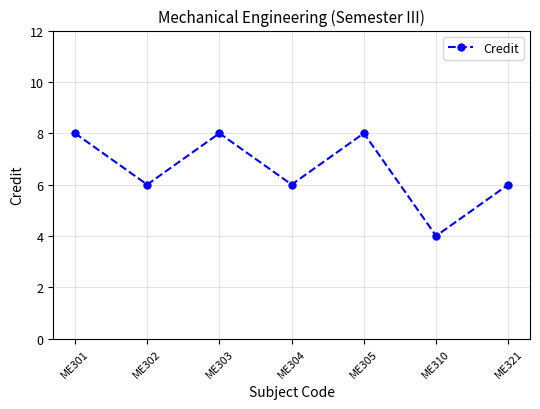

The value at ME305 is 11. True or false?

False